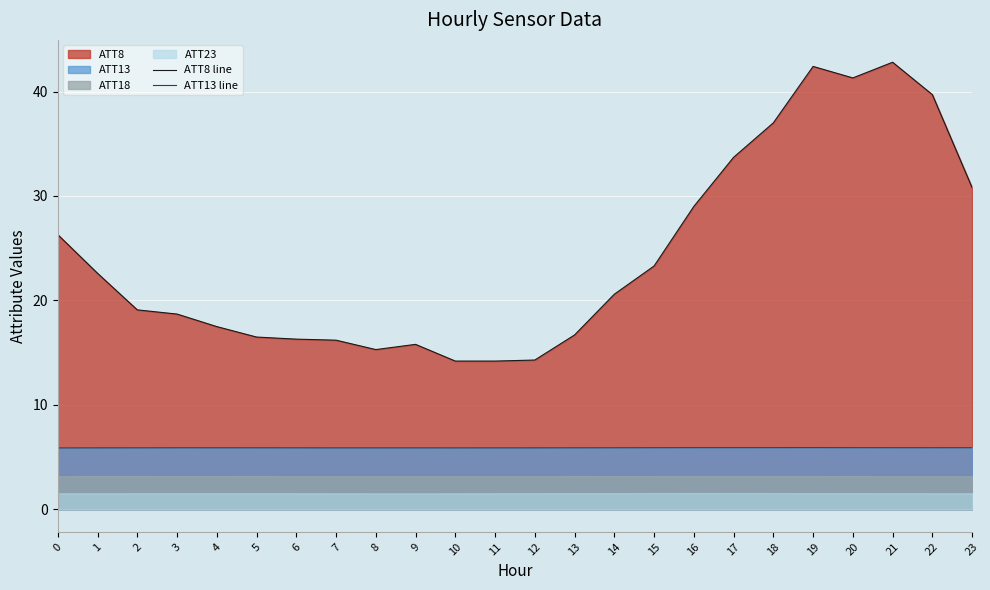

Does the chart display data point markers on the line(s)?

No